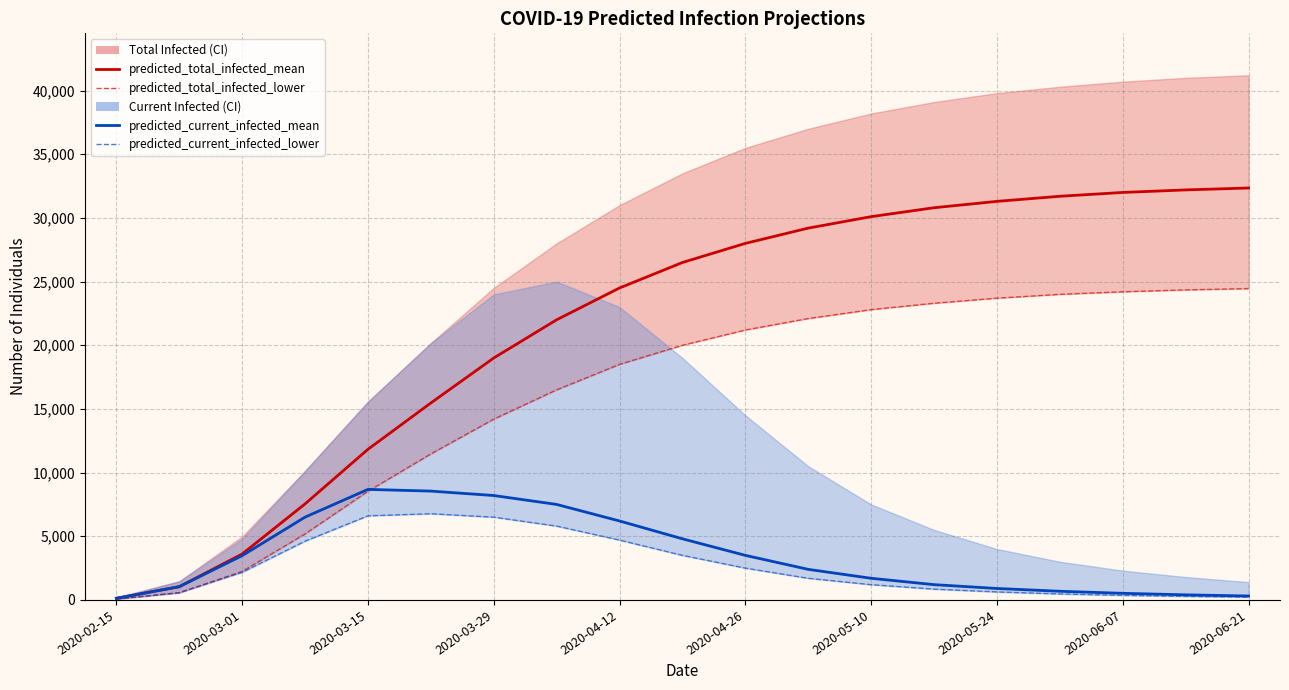

What are all the series names shown in the legend?

predicted_total_infected_mean, predicted_total_infected_lower, predicted_current_infected_mean, predicted_current_infected_lower